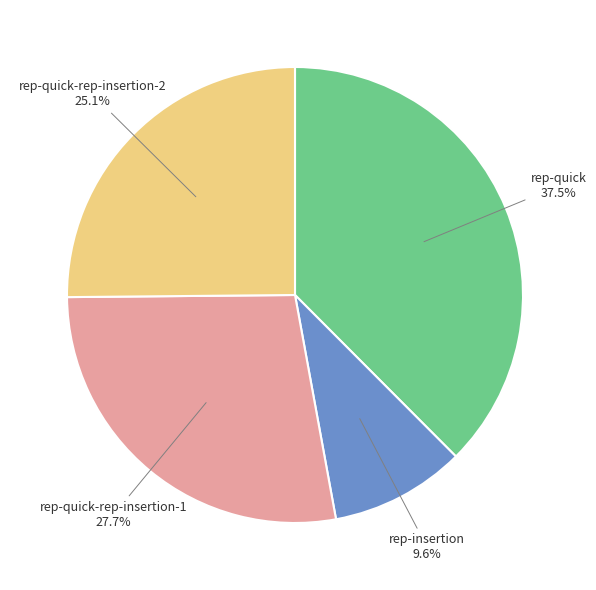

The rep-quick-rep-insertion-2 slice represents 15% of the pie. True or false?

False